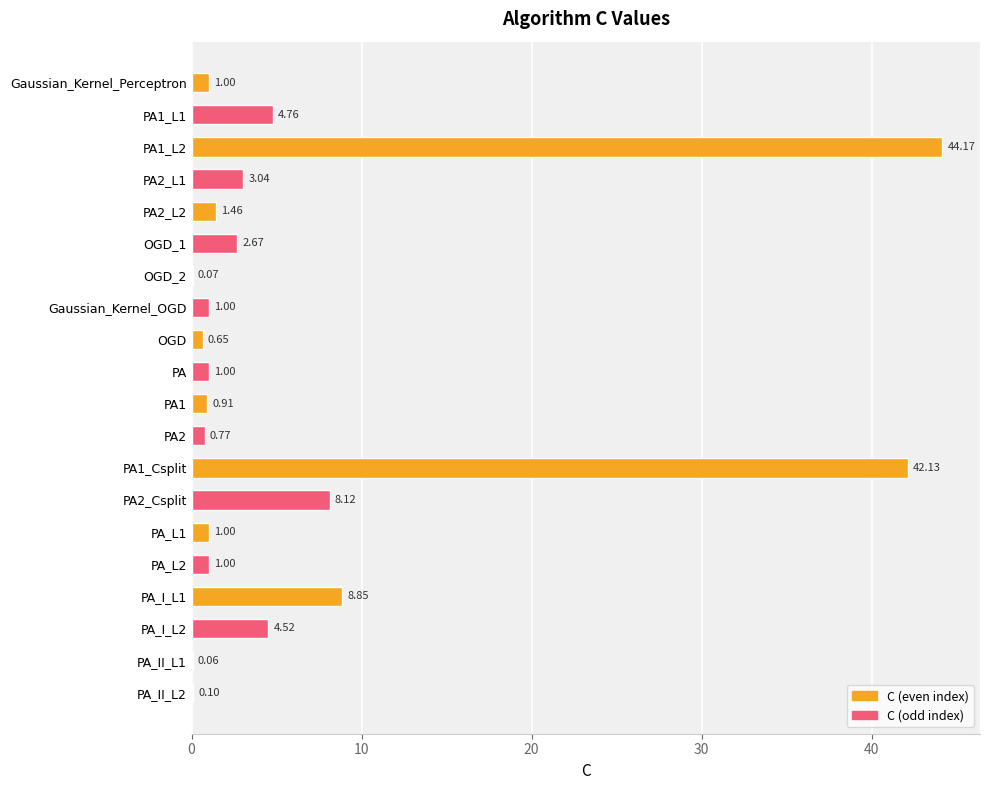

Are the bars grouped side by side (vs. stacked)?

No